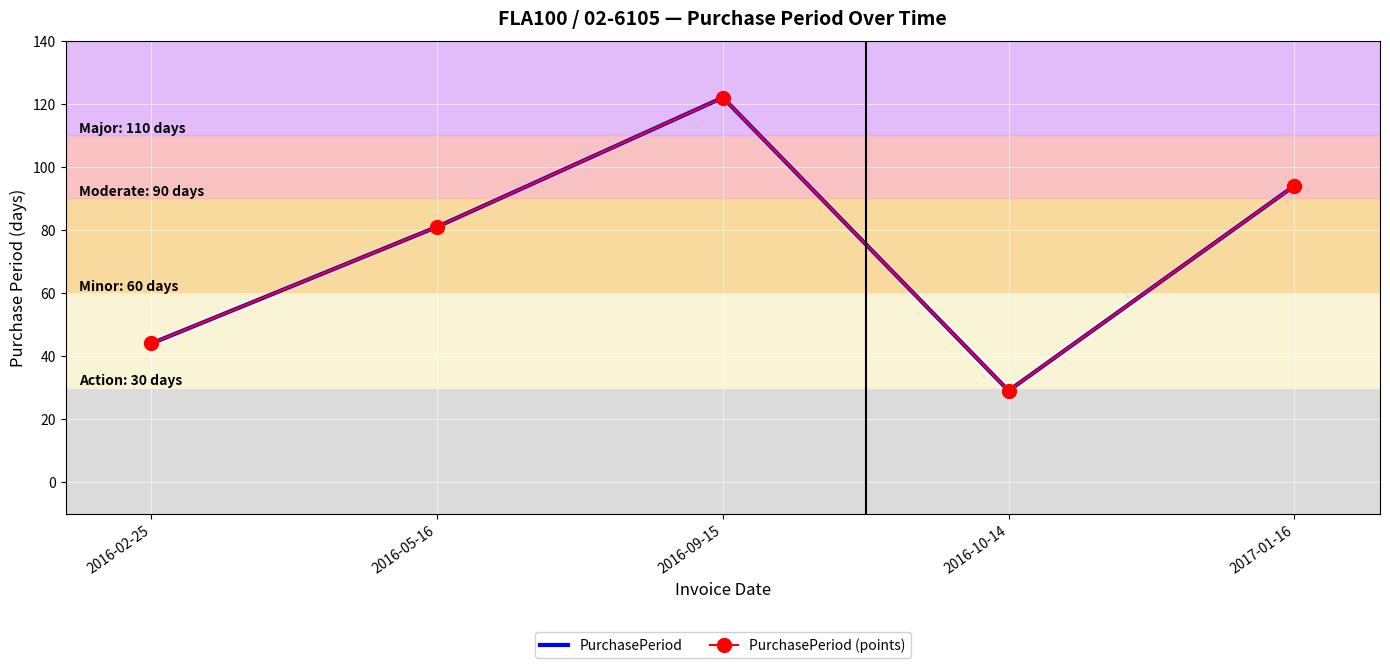

What is the label of the 5th point from the right?

2016-02-25